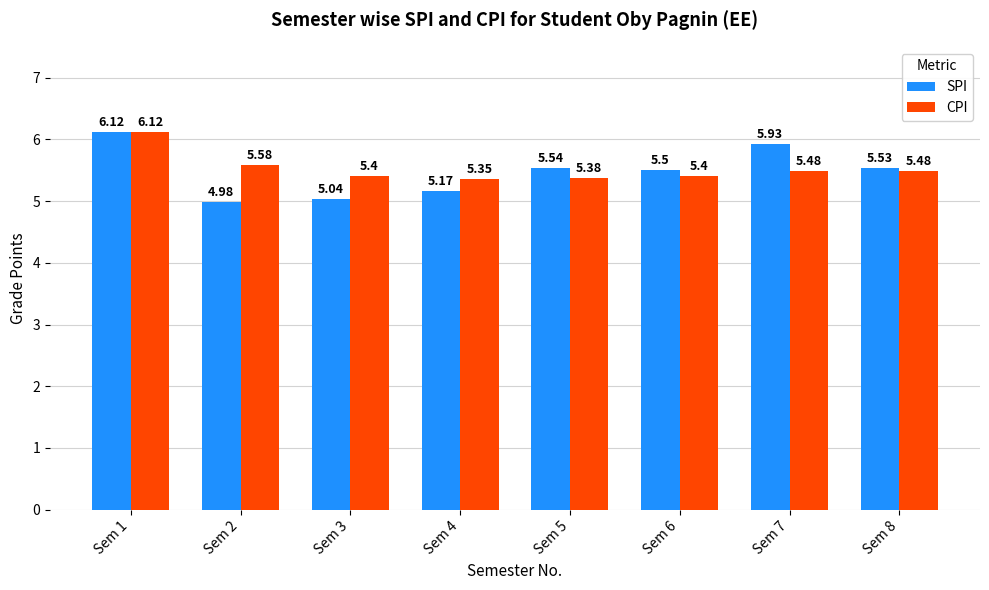

What is the value of the SPI bar at the 5th from the left?

5.5